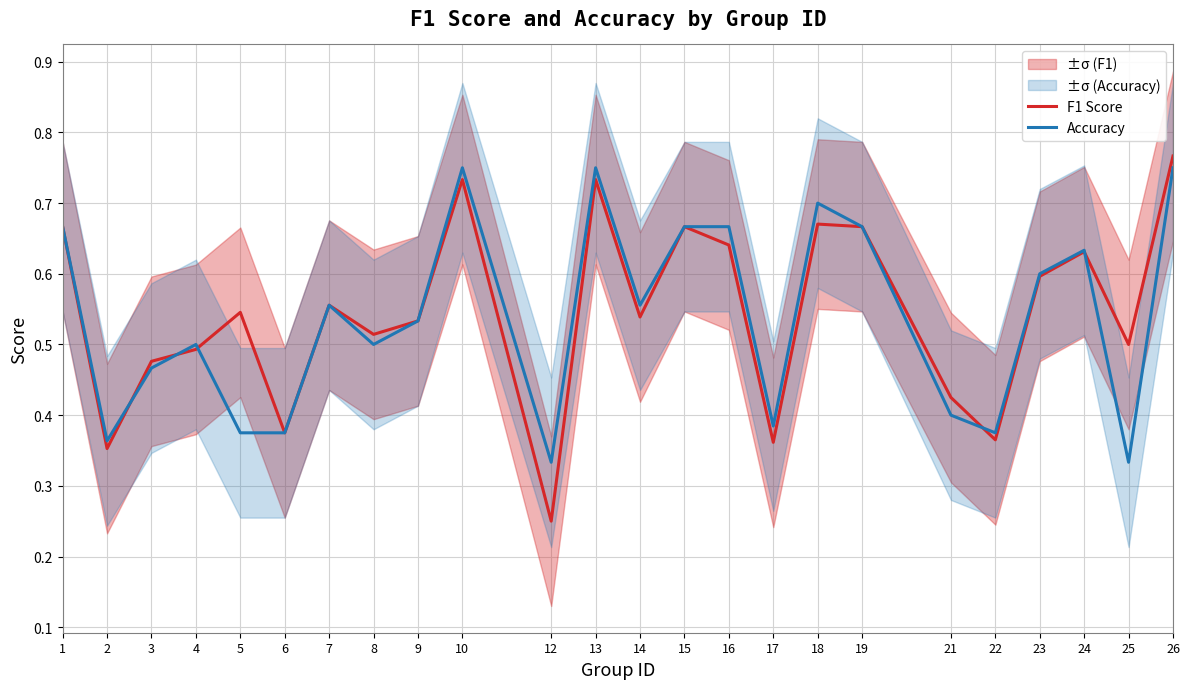

At which category does Accuracy reach its first local peak?

4